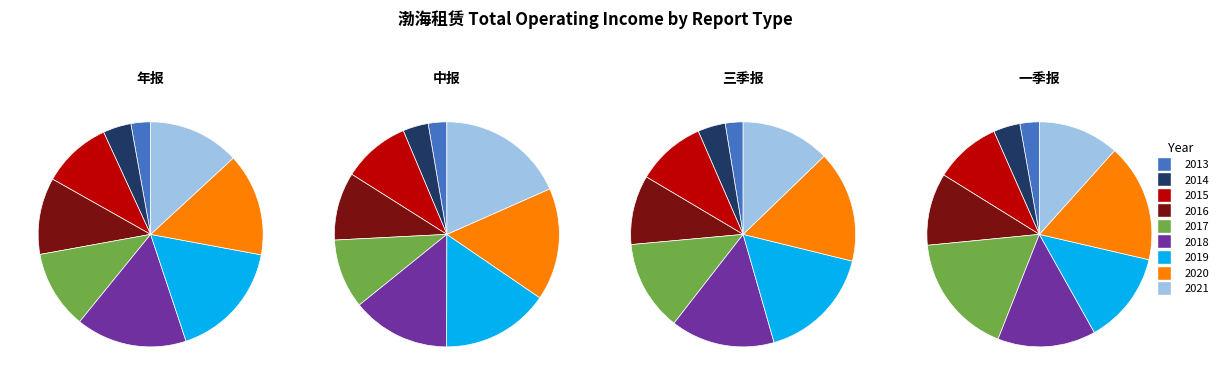

Which slice is the smallest?

2013